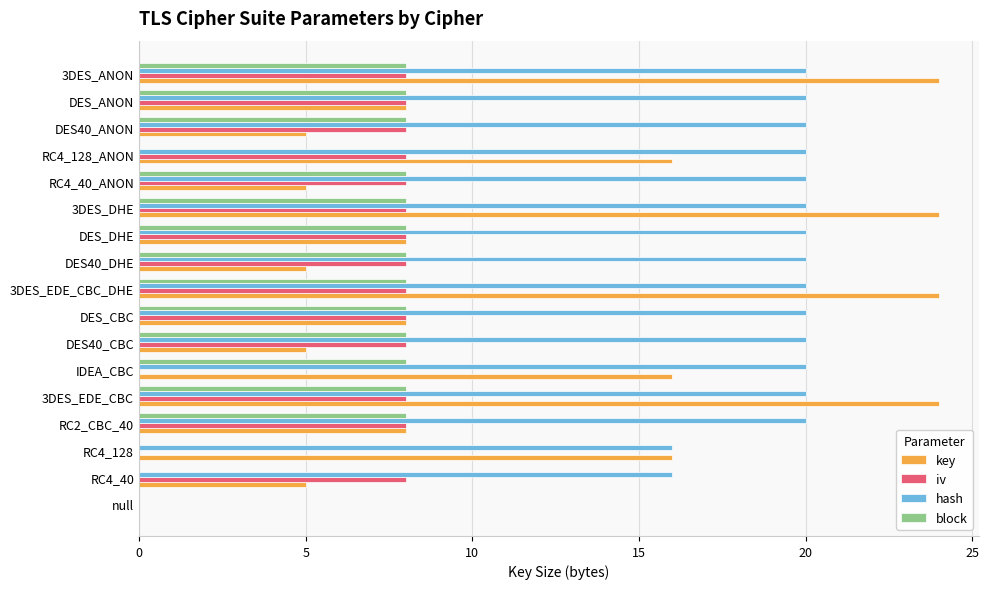

Count the iv values in the range 8 to 9.

14